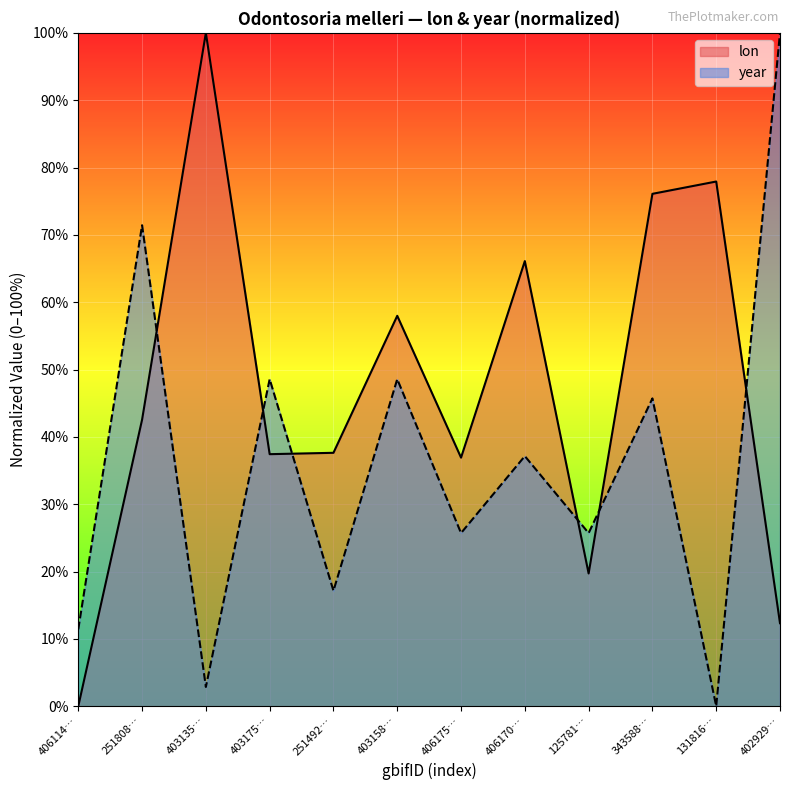

What position from the left is 125781…?

9